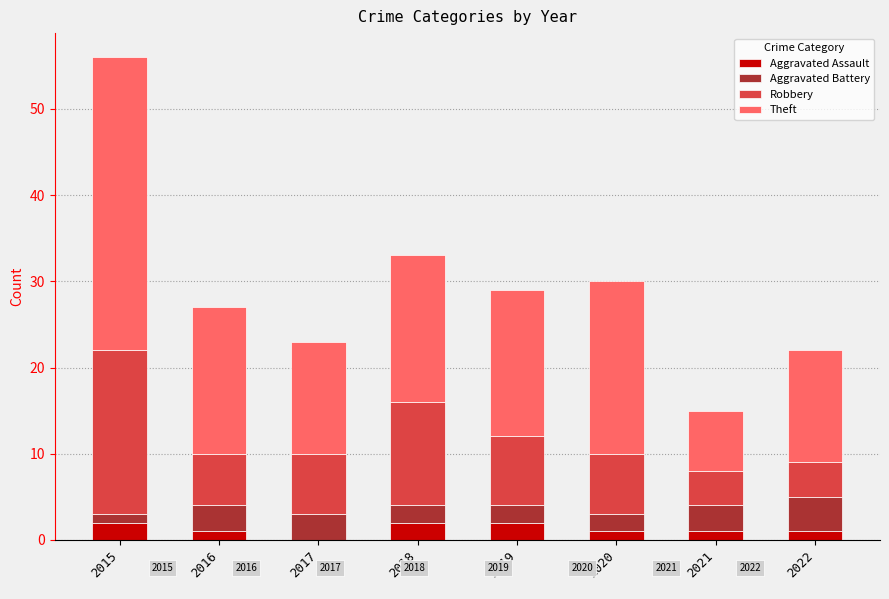

At which category is the sum across all series the highest?

2015